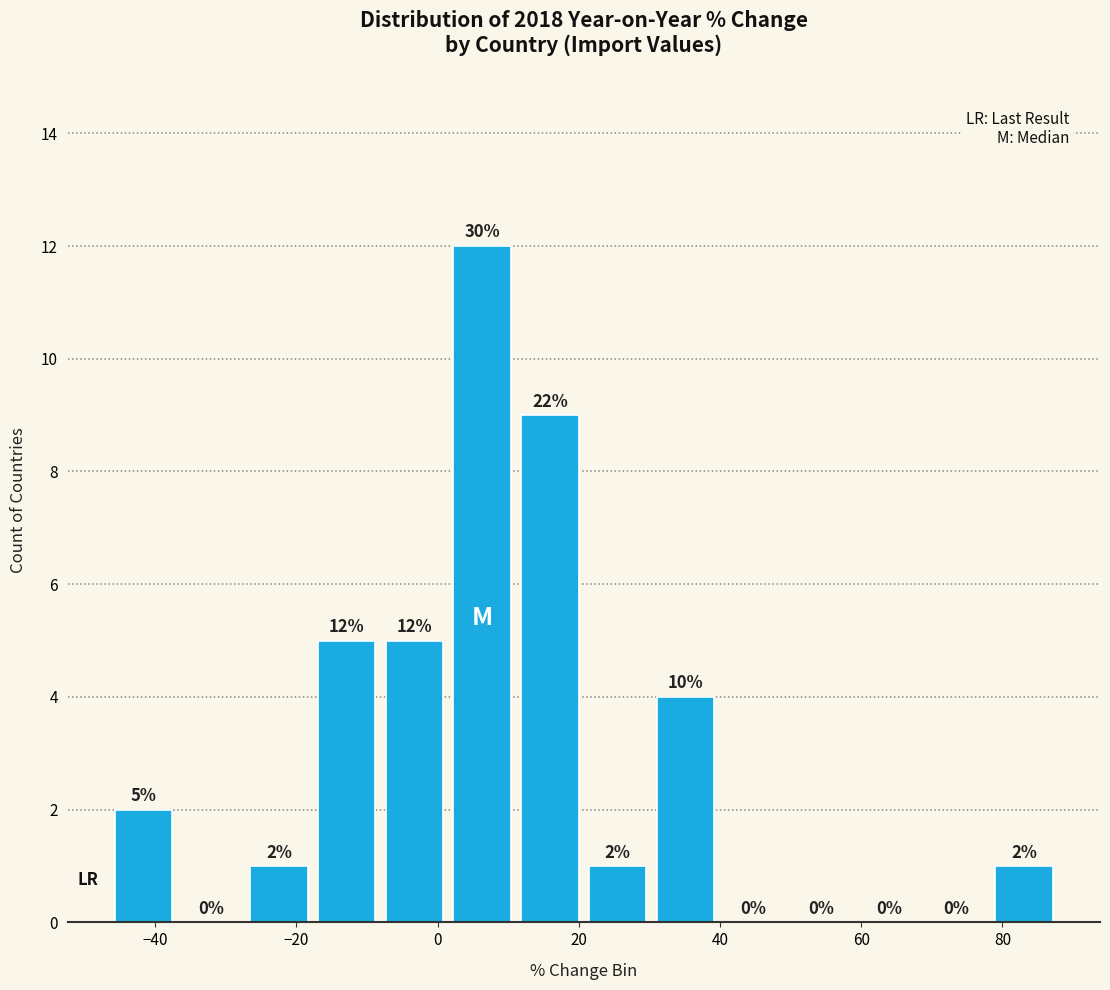

Over which range of the x-axis is the bar tallest?

2 to 12